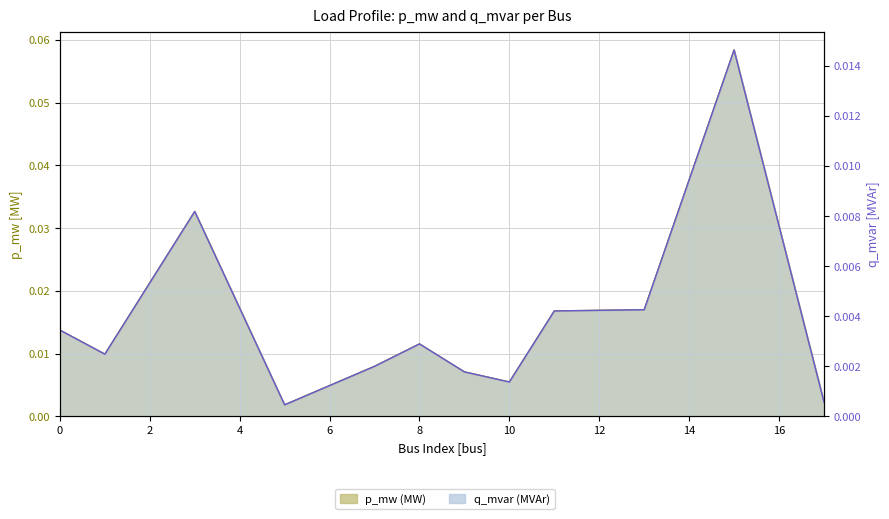

List the series in order of their peak value, lowest first.

q_mvar (MVAr), p_mw (MW)